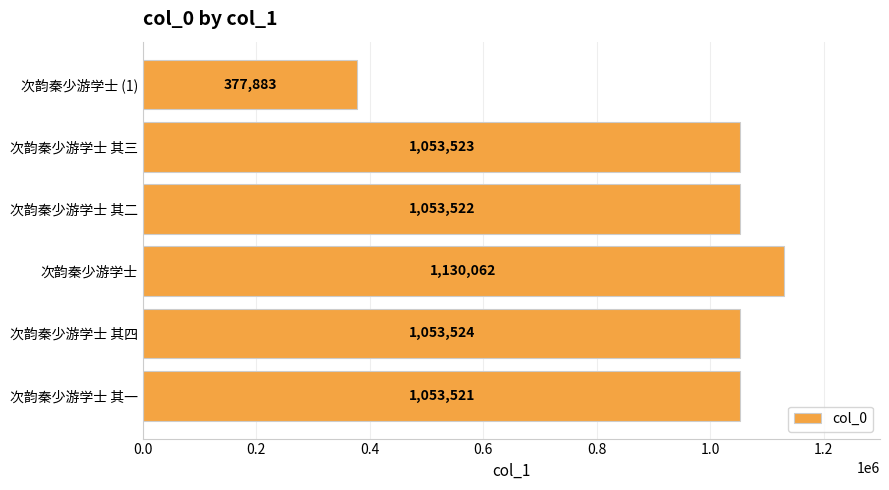

How many distinct data groups are displayed?

1